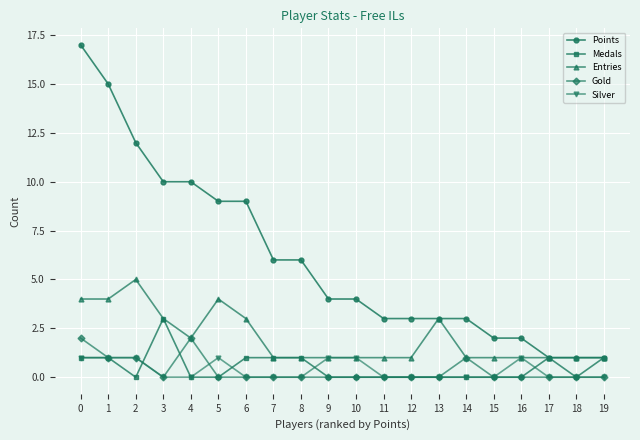

What is the difference between the highest and lowest values at 6?

9